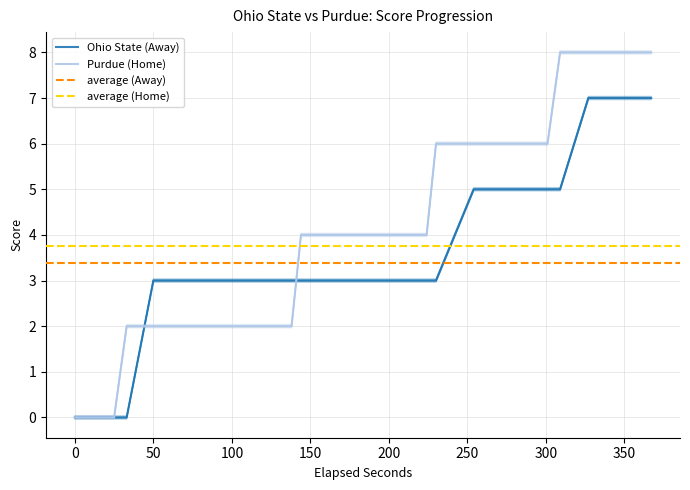

After their last crossing, which series has the higher values: Ohio State (Away) or Purdue (Home)?

Purdue (Home)